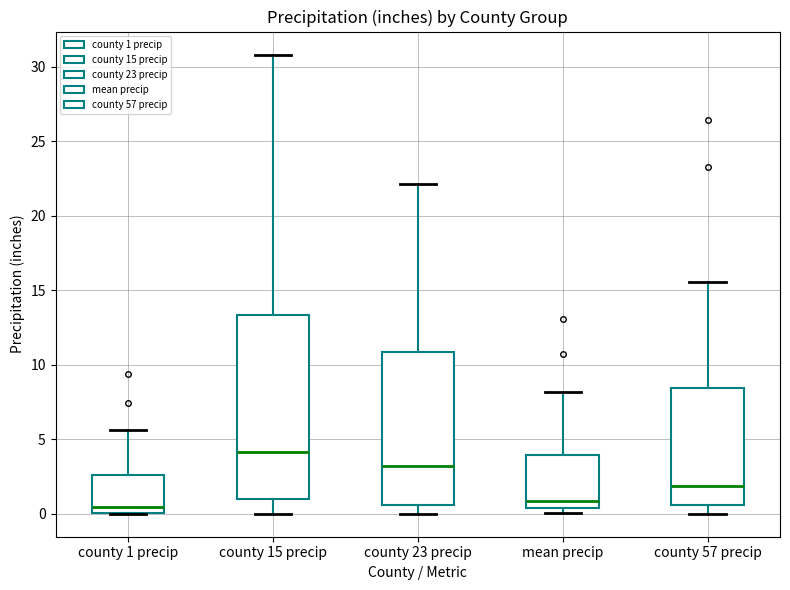

Where is the lower edge of the box for county 15 precip on the y-axis? The values are not printed on the chart, so give them approximately, as read against the axis.

1.0